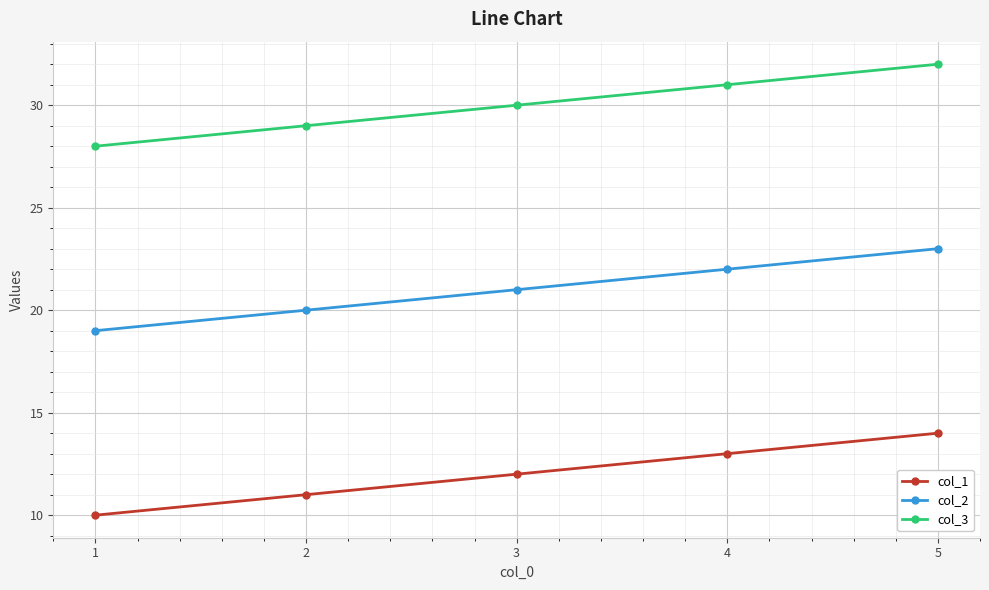

What is the difference between the maximum and second lowest values in the col_3 series?

3